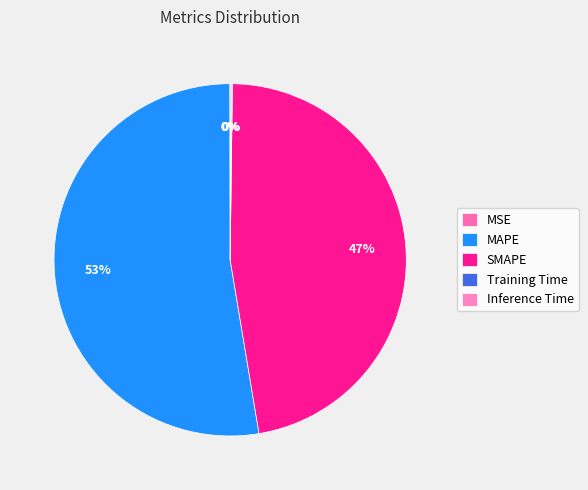

Between Training Time and MSE, which is larger?

Training Time